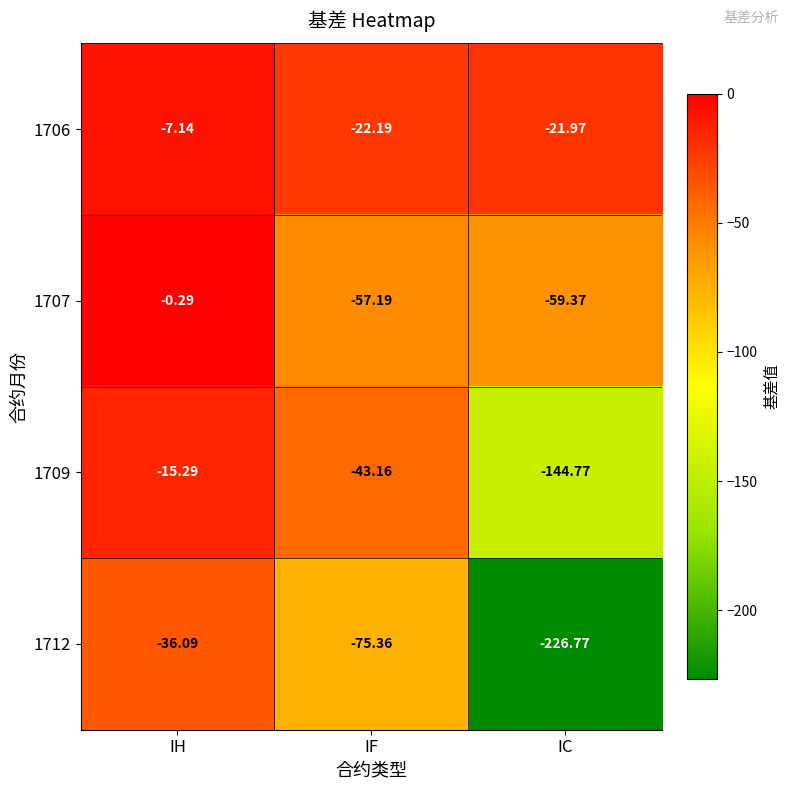

Where does the 1706 series first go above -21?

IH